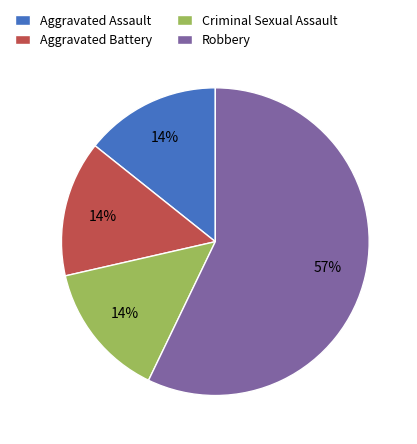

How many slices are in this pie chart?

4